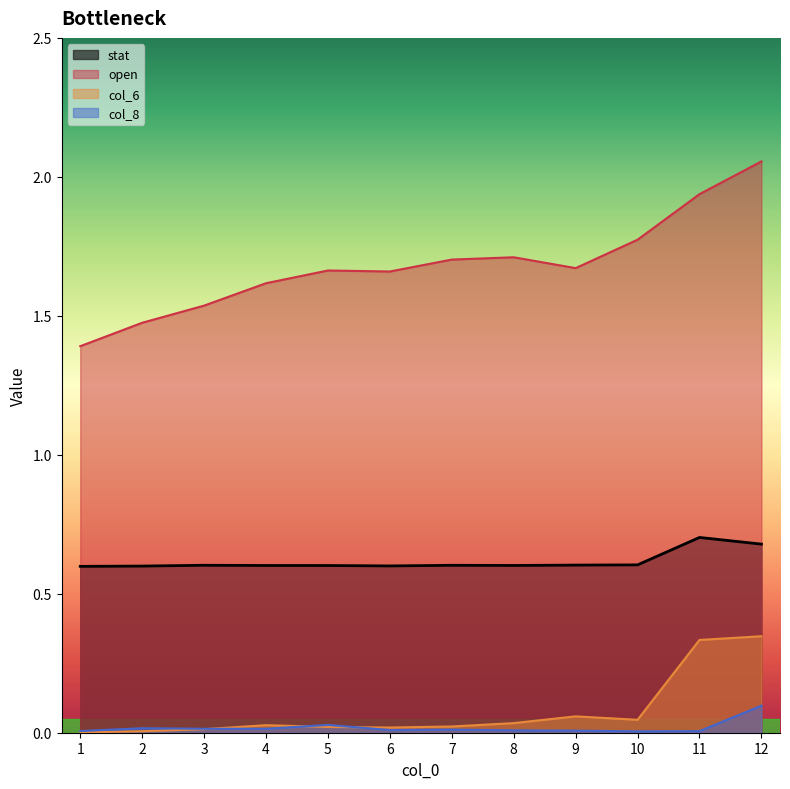

How many categories are shown in the chart?

12